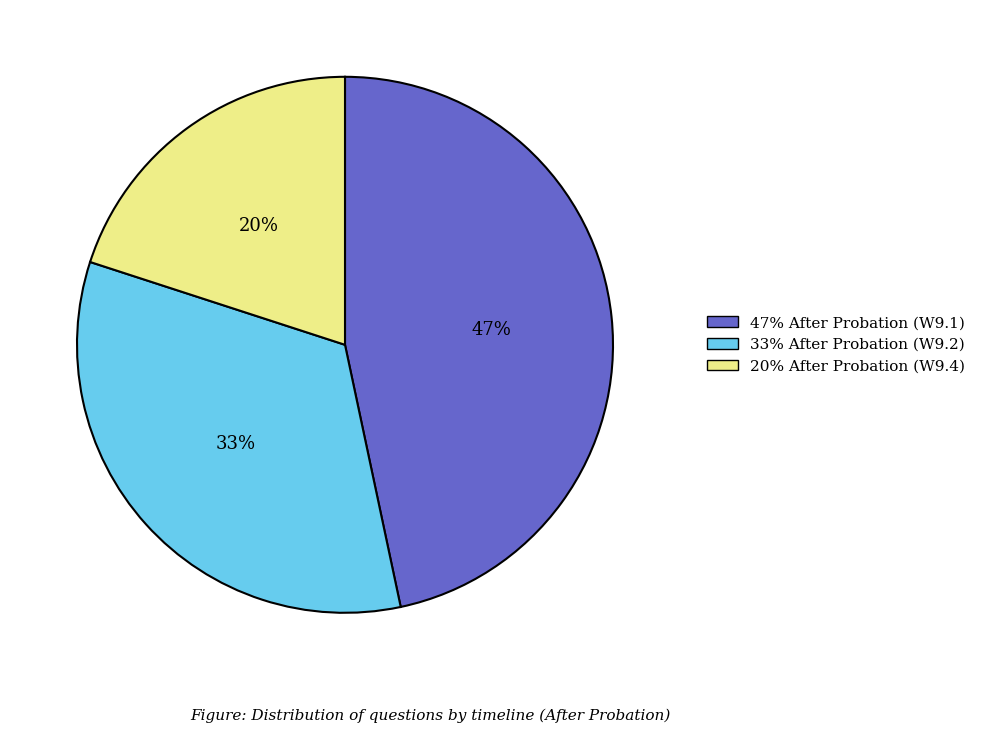

What percentage is the 33% After Probation (W9.2) slice, to the nearest percent?

33%